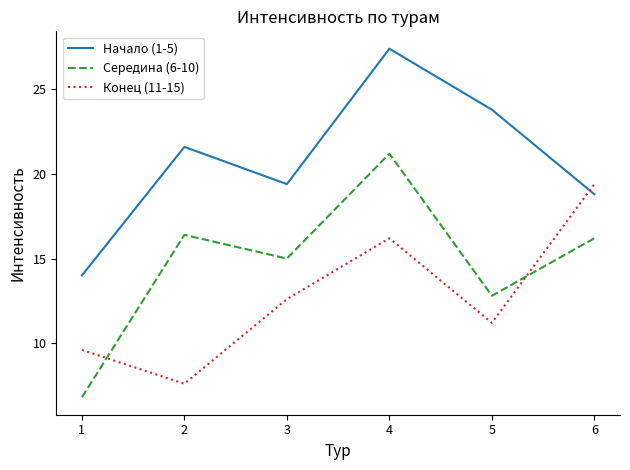

True or false: Середина (6-10) and Начало (1-5) cross at least once.

False